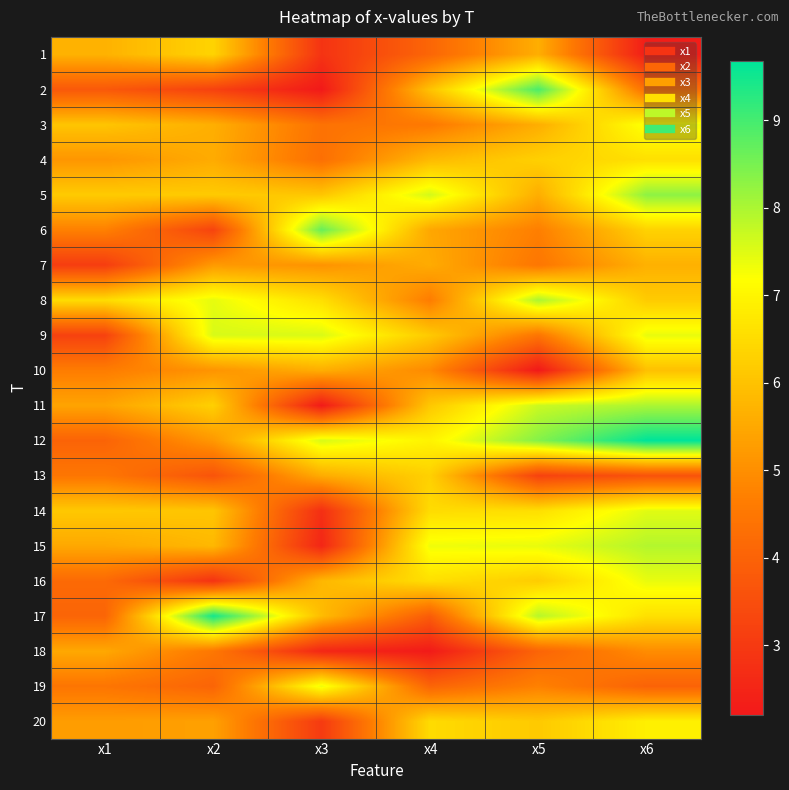

At how many categories does at least one series exceed 3?

6